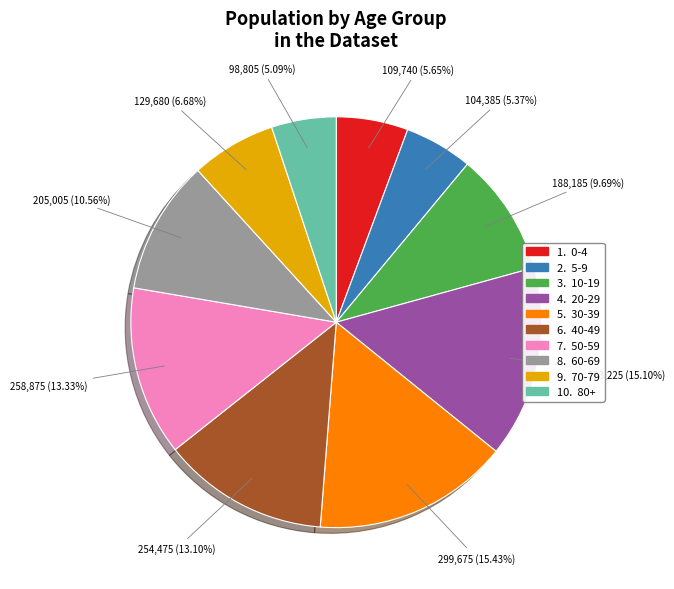

Is there a majority slice in this chart?

No